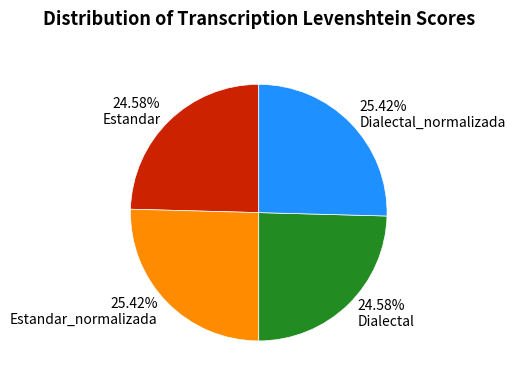

True or false: Dialectal_normalizada accounts for 20% of the total.

False